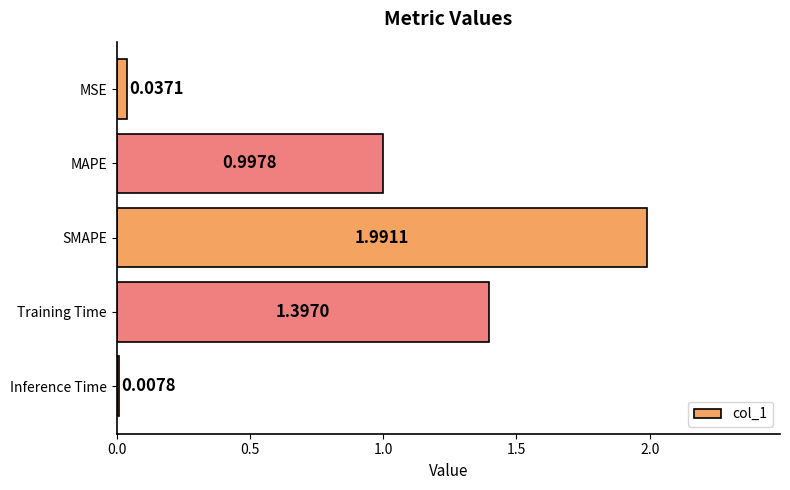

Which category has the highest value across all series?

SMAPE